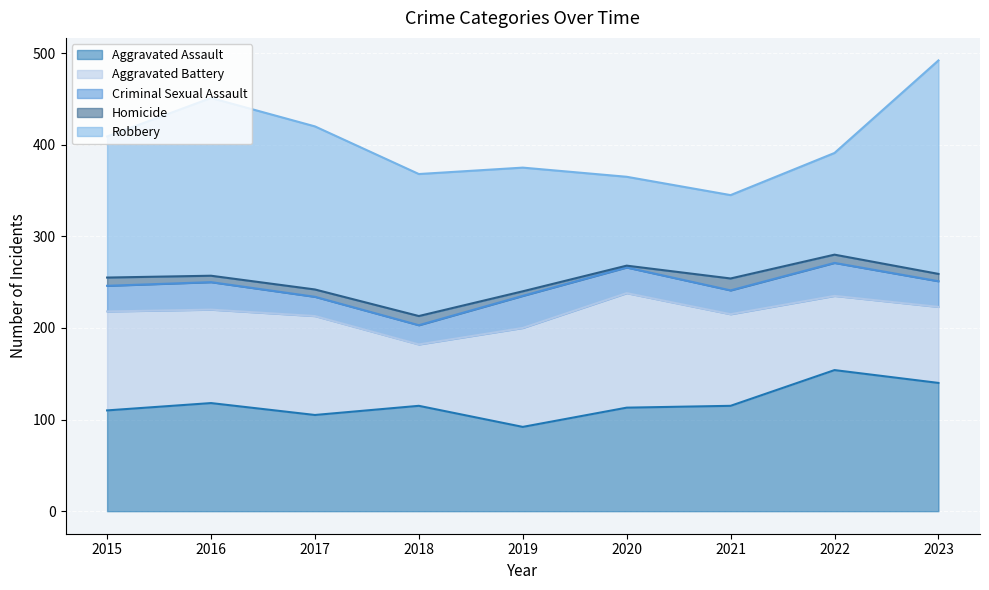

What is the value of the Criminal Sexual Assault point at the 6th from the left?

28